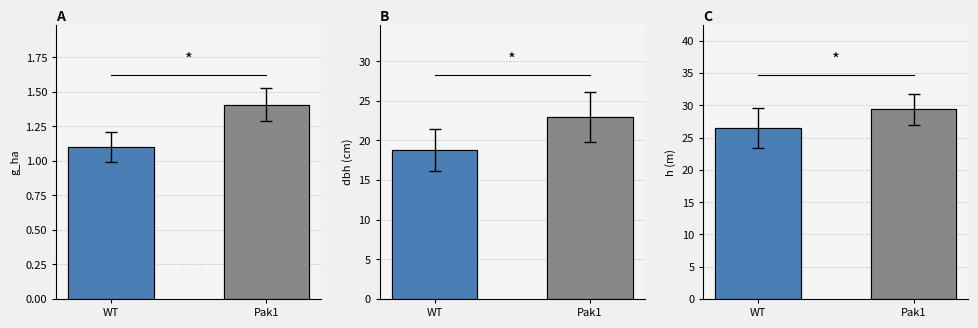

What is the label of the 2nd bar from the left?

Pak1